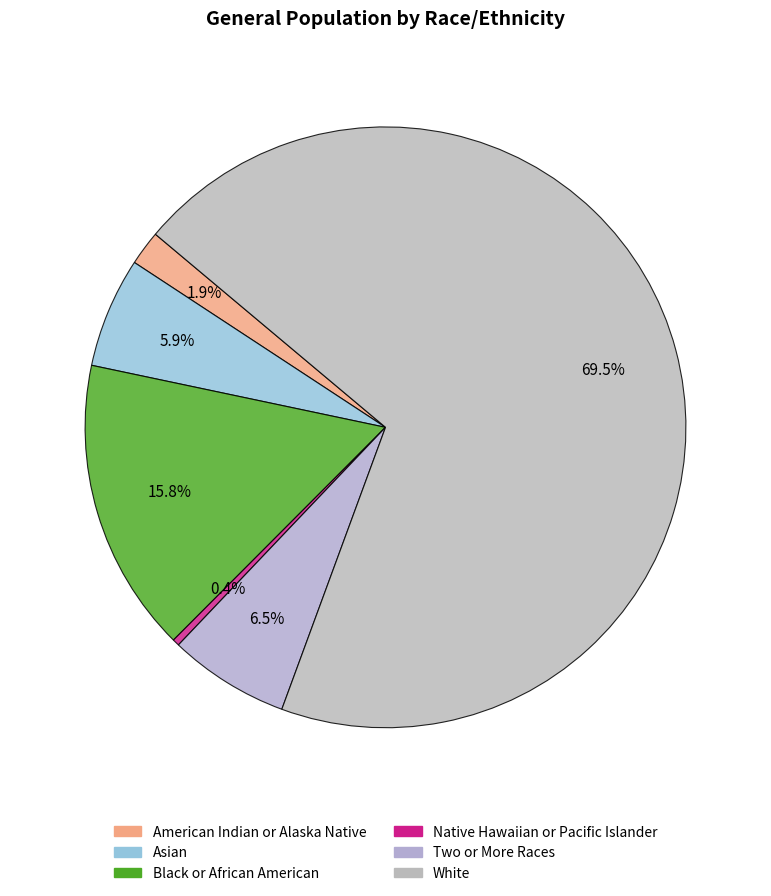

How many segments does this pie chart have?

6